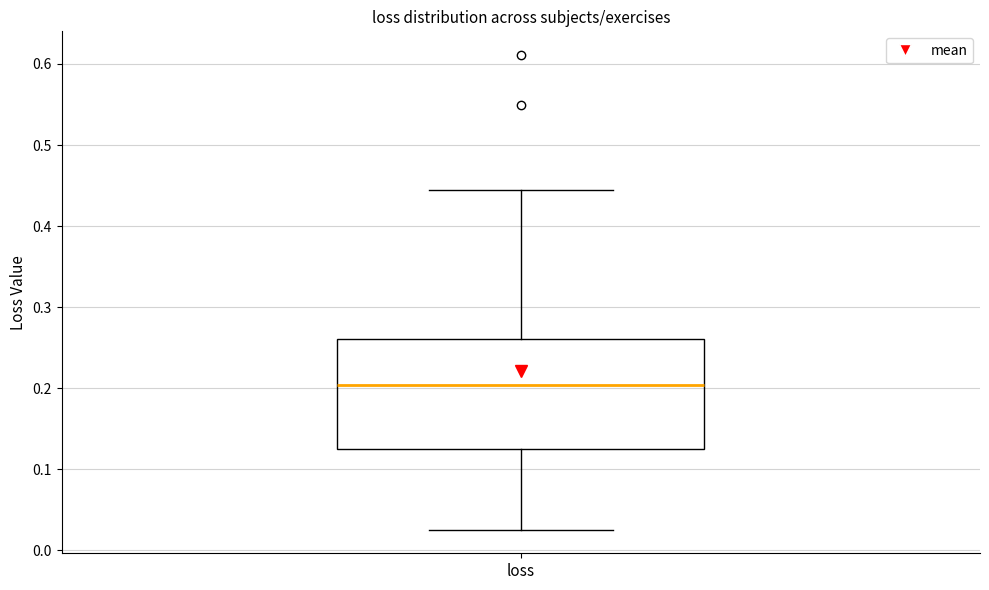

Where does the upper whisker of the box for loss end on the y-axis? The values are not printed on the chart, so give them approximately, as read against the axis.

0.44